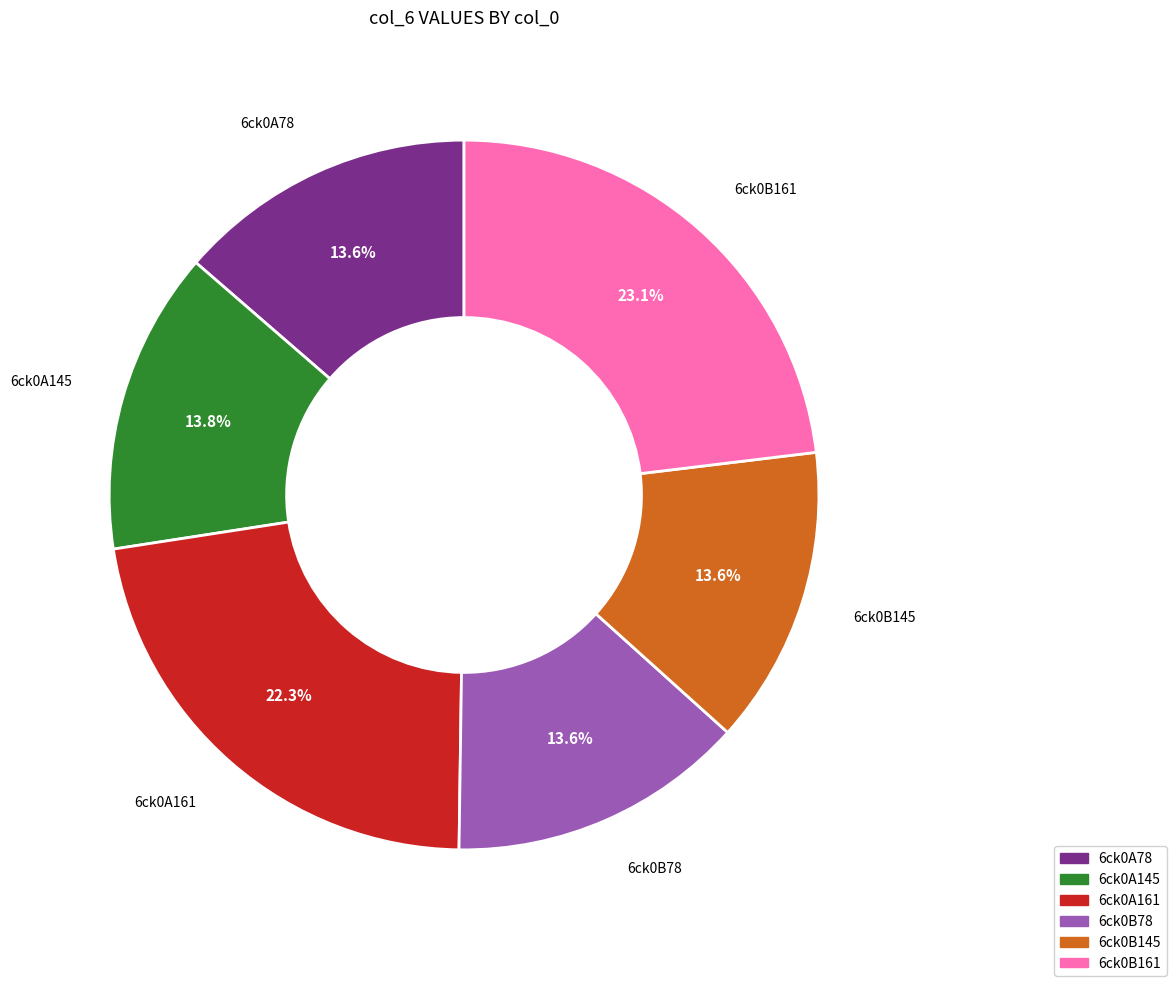

Which has a higher value, 6ck0A78 or 6ck0A161?

6ck0A161